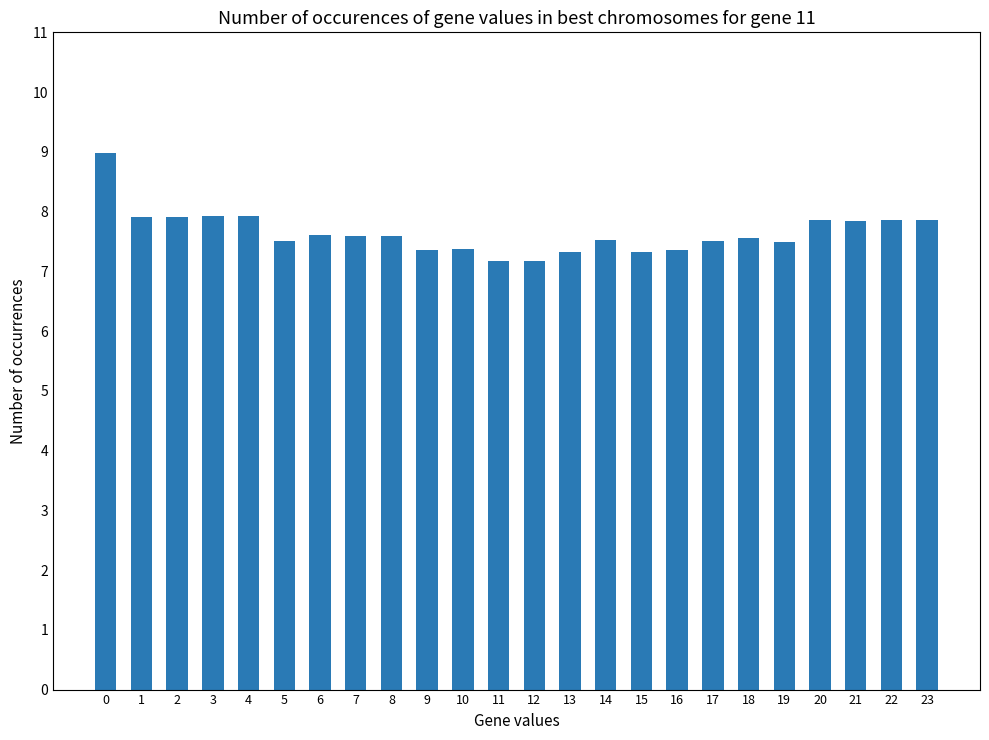

What is the average value?

7.6